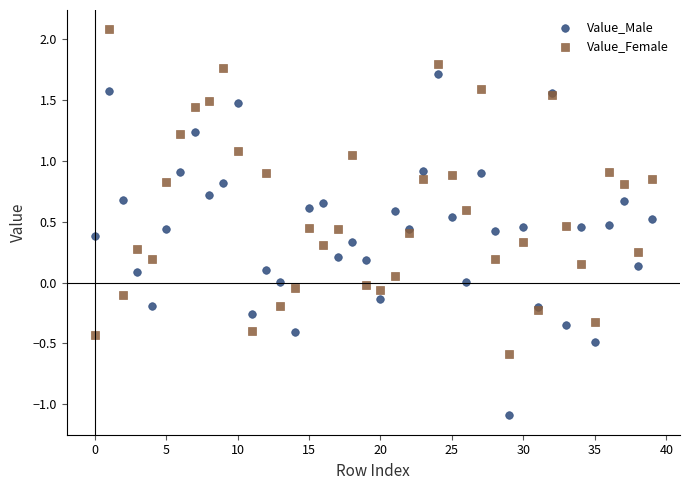

Which series has the widest spread of Y values?

Value_Male